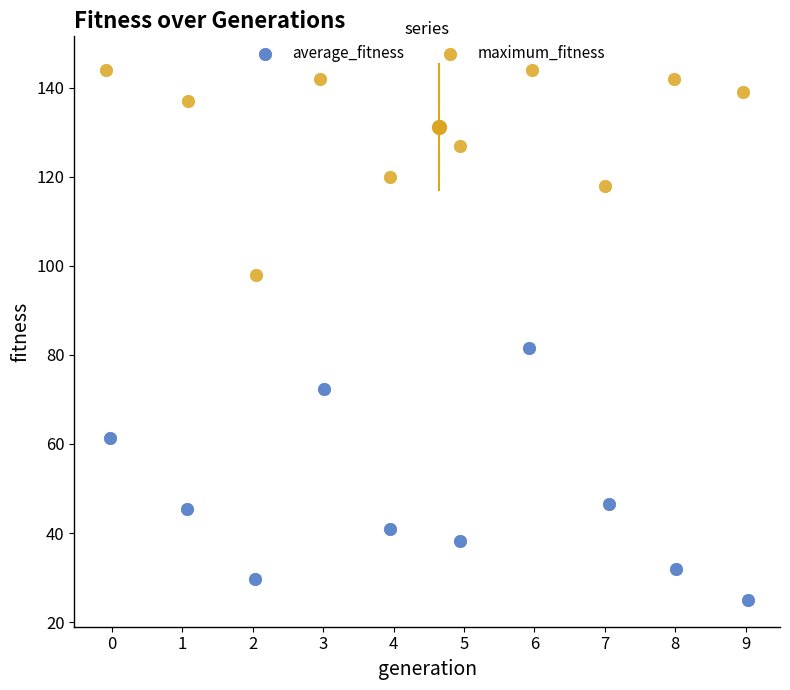

Which series has the largest Y range (max minus min)?

average_fitness